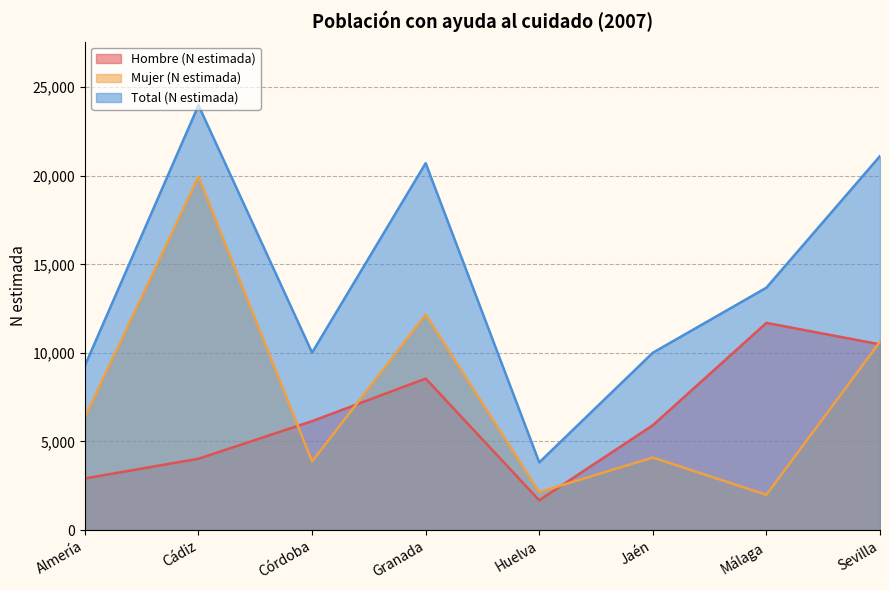

What is the label of the 2nd point from the left?

Cádiz